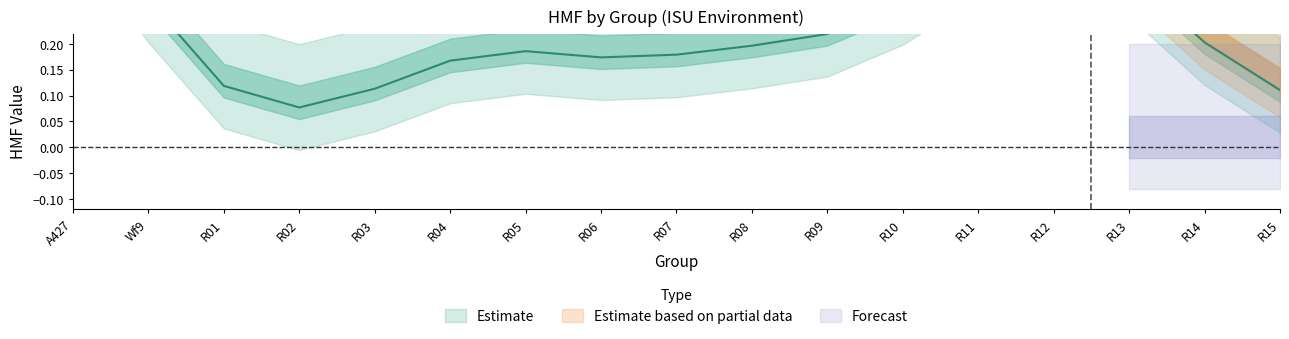

How many categories are shown in the chart?

17